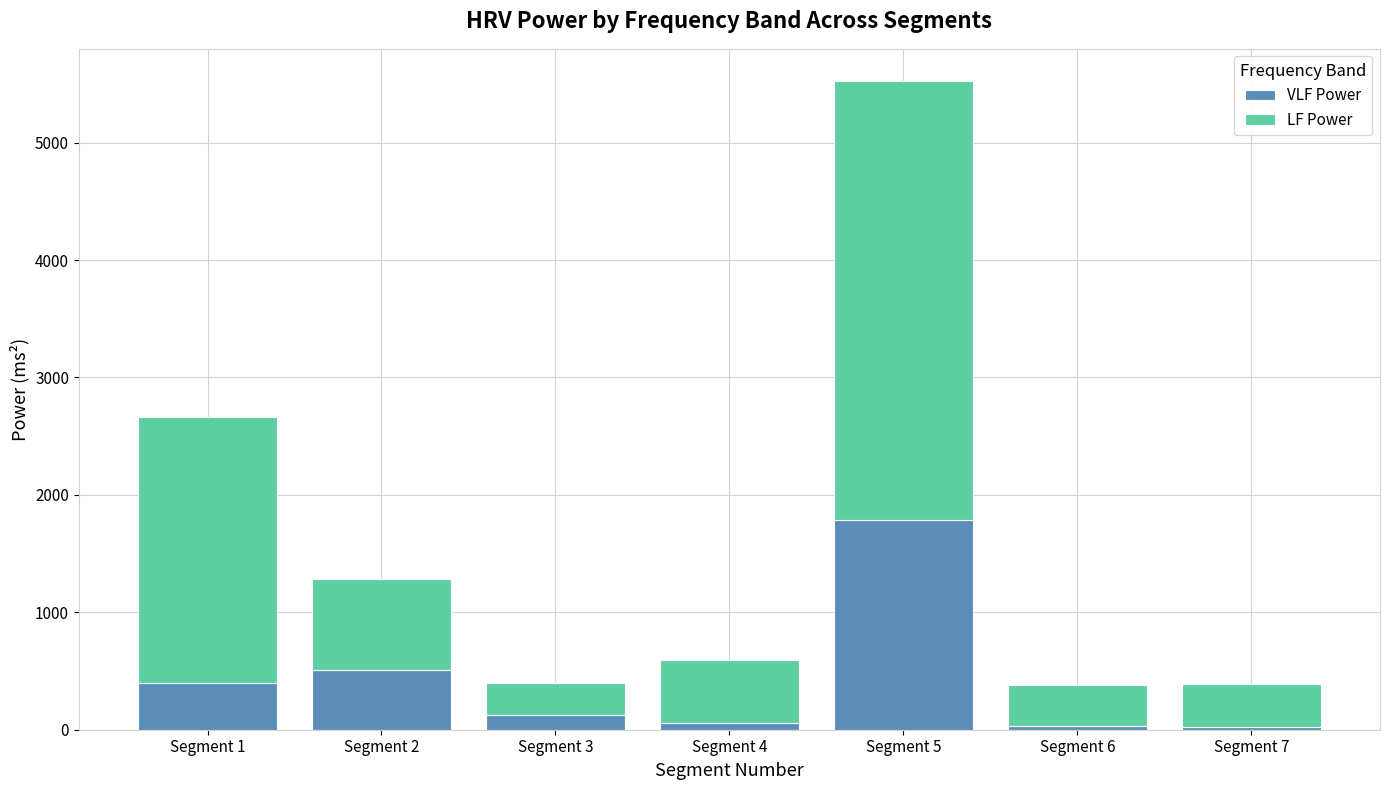

At which category is the sum across all series the highest?

Segment 5